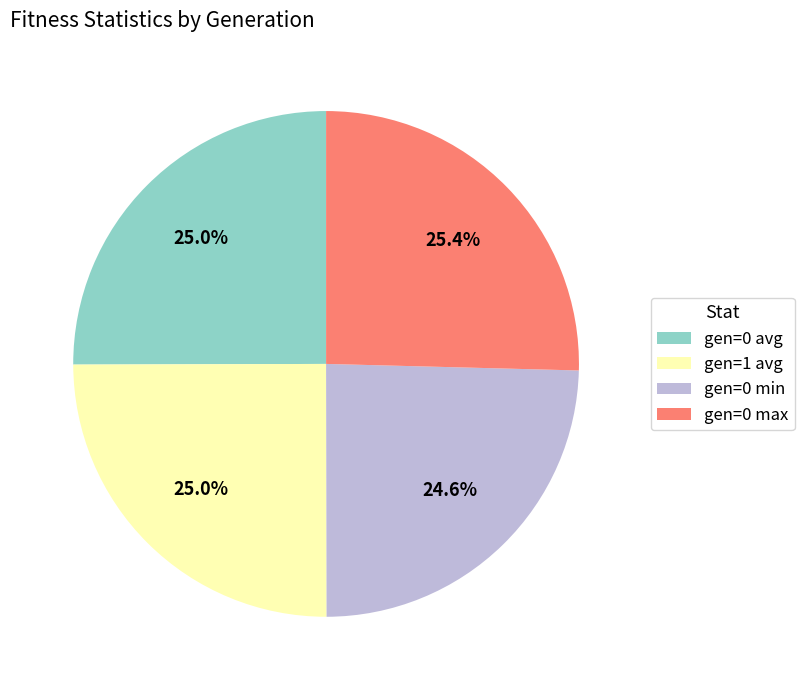

Does gen=0 min represent more than half of the total?

No